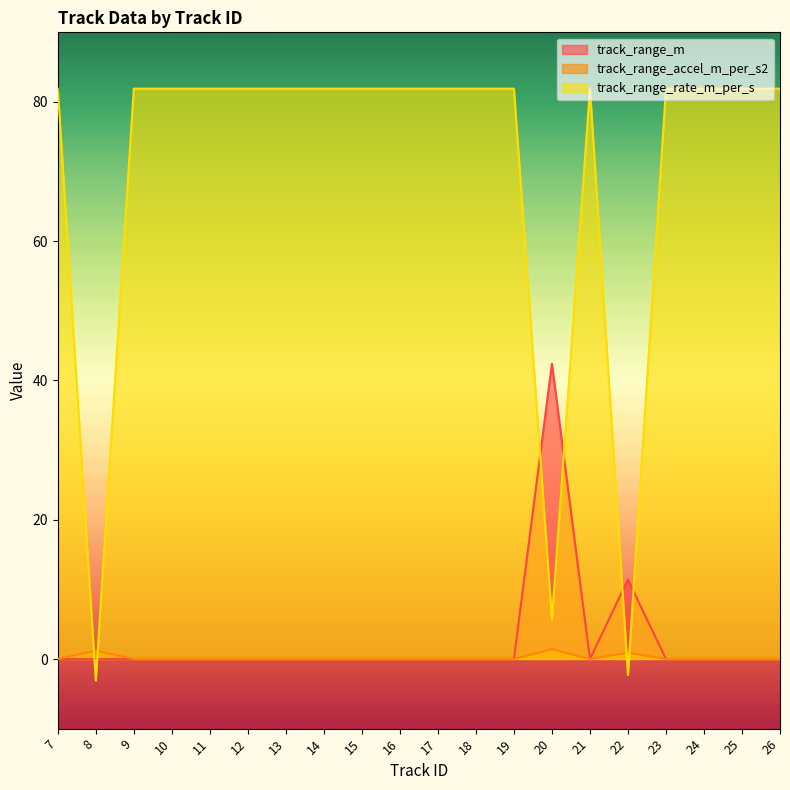

Rank the series at 14 from highest to lowest value.

track_range_rate_m_per_s, track_range_m, track_range_accel_m_per_s2